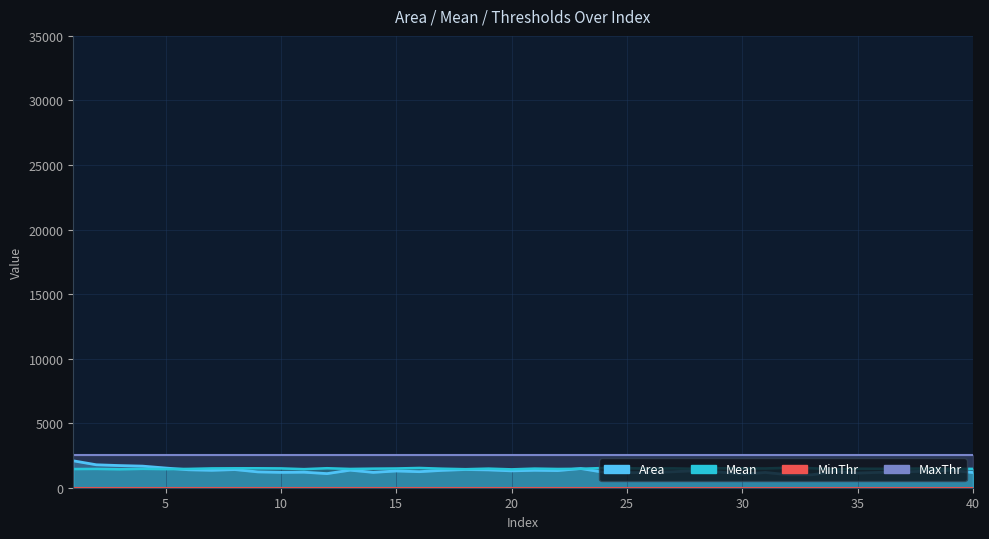

Where is the first local minimum for Mean?

3